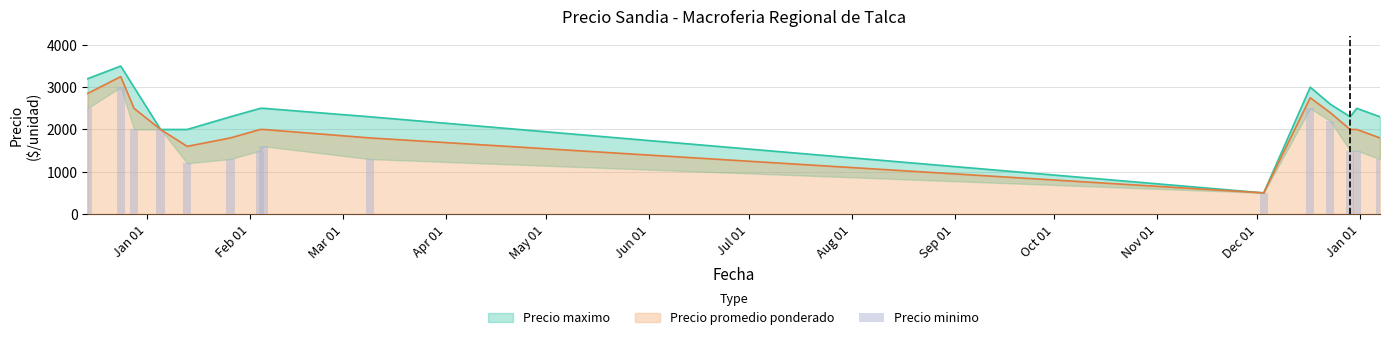

At which label does the data first exceed 1500?

Jan 01